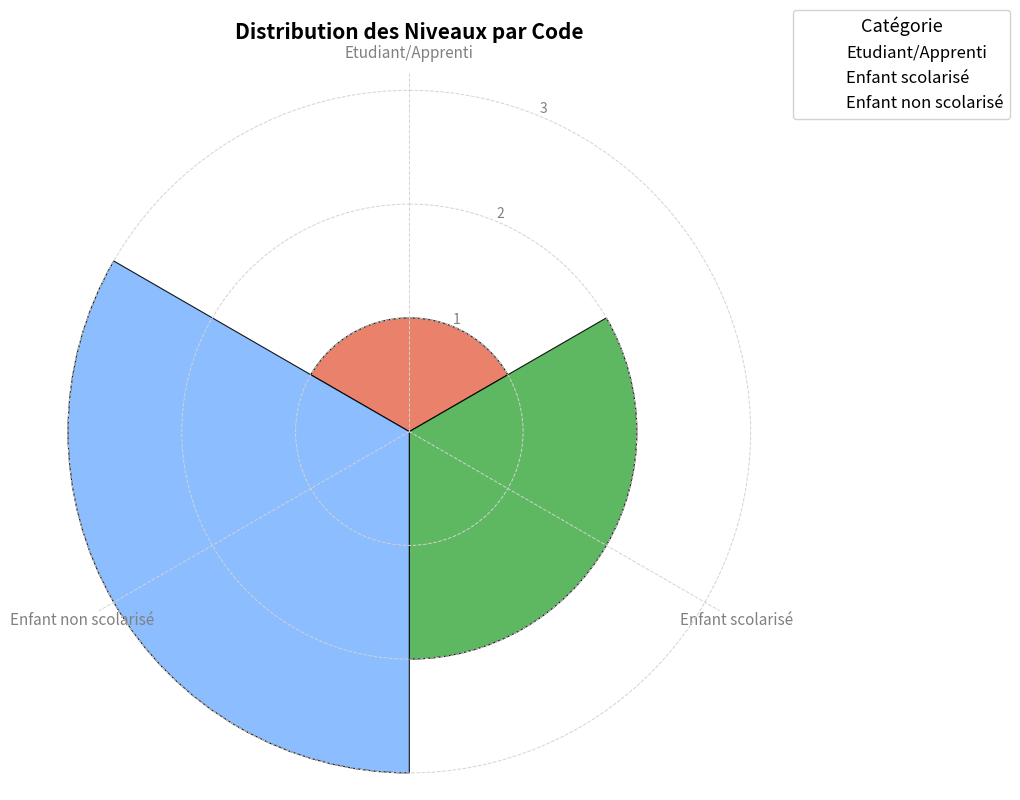

Reading left to right, what are all the values shown in this chart?

1	2	3